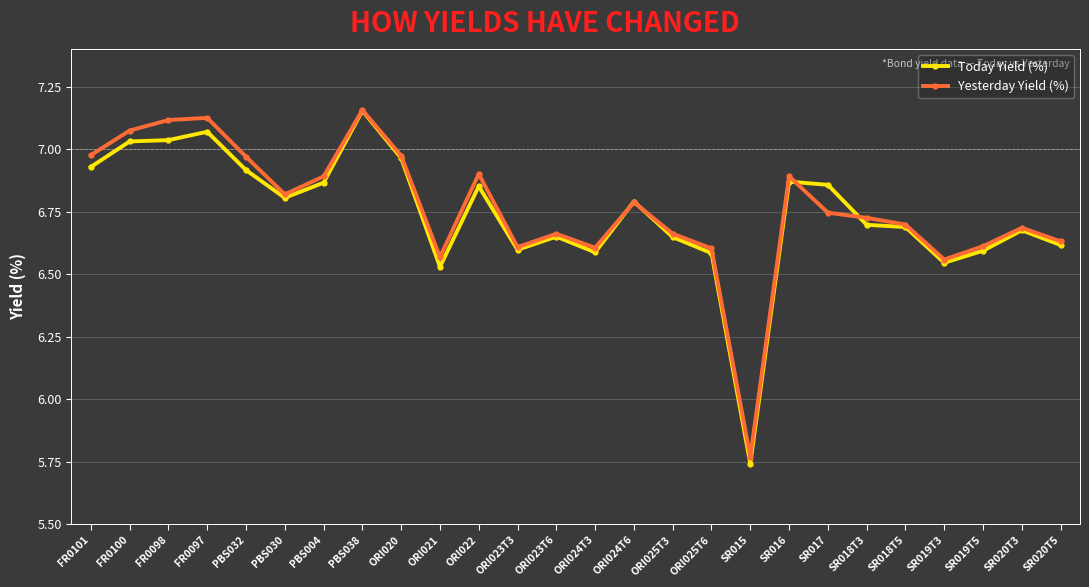

What is the difference between the maximum and second lowest values in the Yesterday Yield (%) series?

0.6